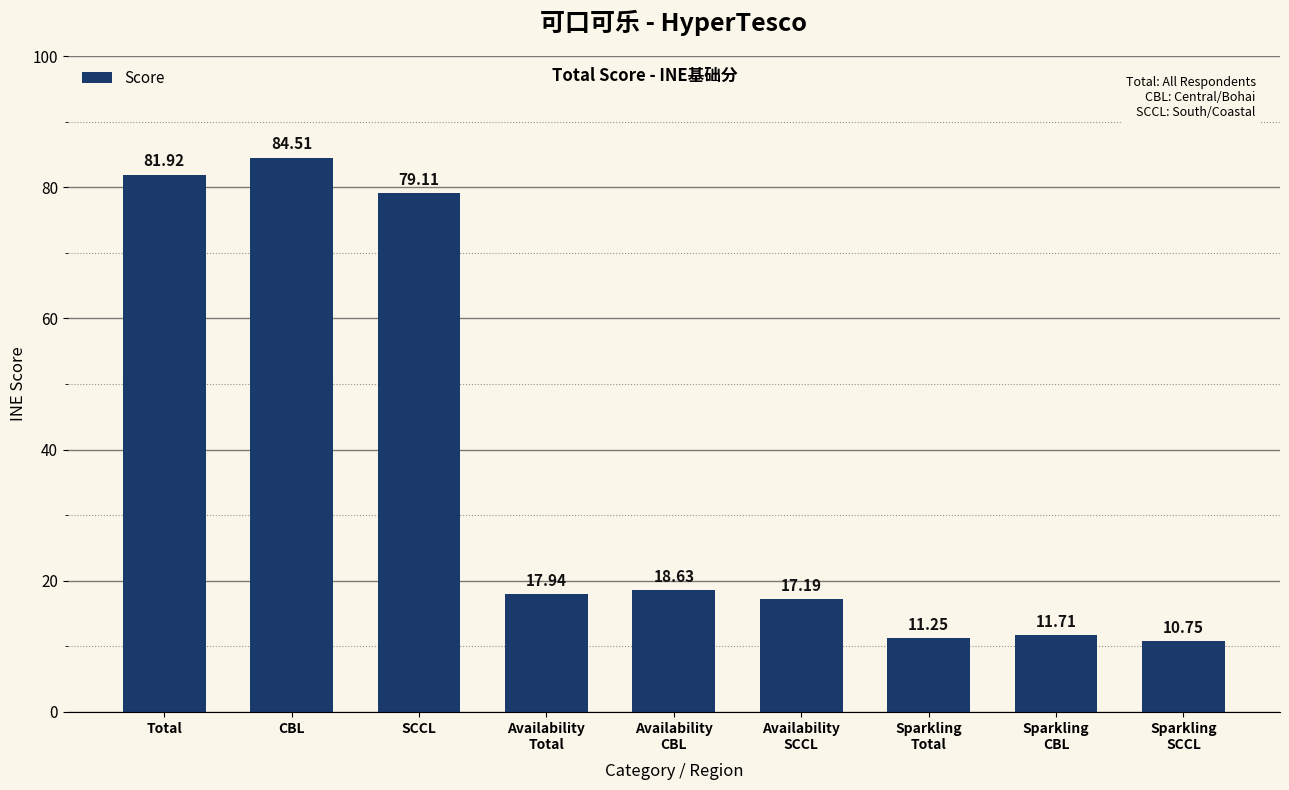

Are the bars horizontal?

No